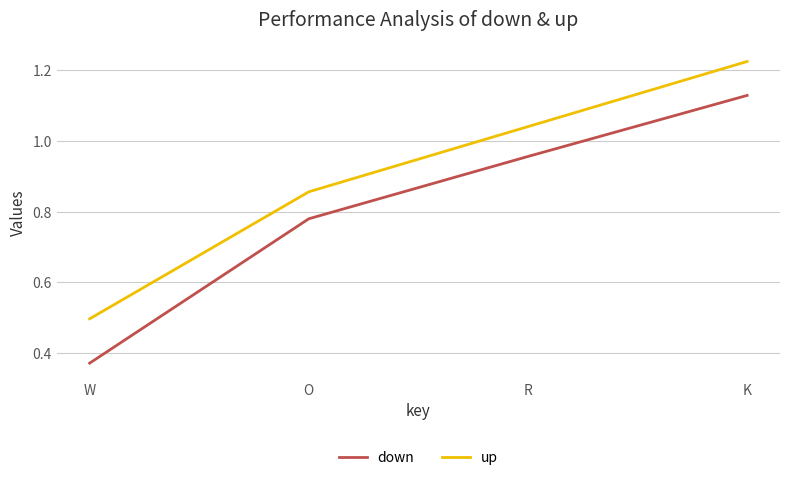

At which category does the chart reach its peak across all series?

K